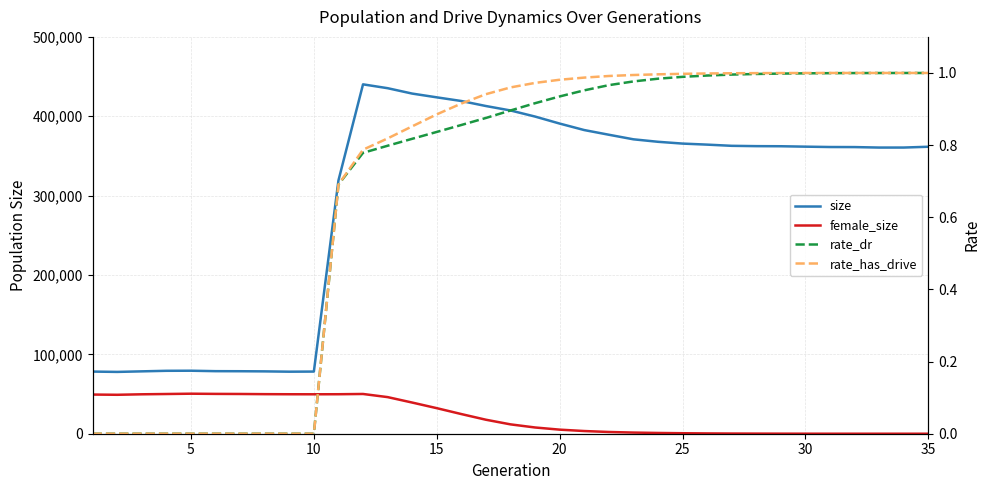

Which label corresponds to the smallest value in the chart?

35